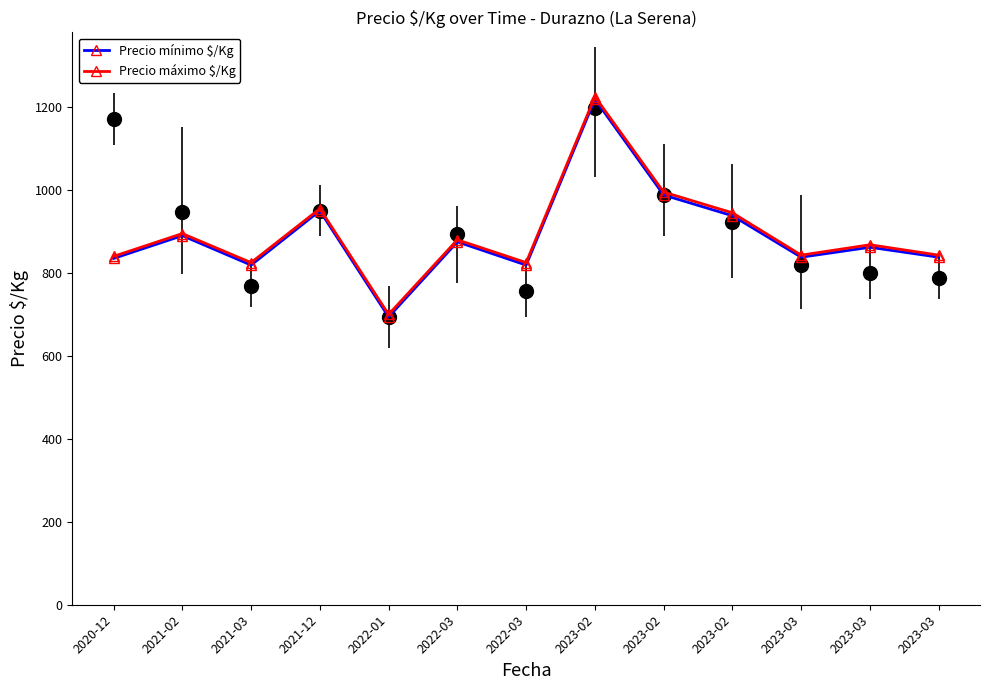

What is the difference between the maximum and minimum values in the Precio máximo $/Kg series?

525